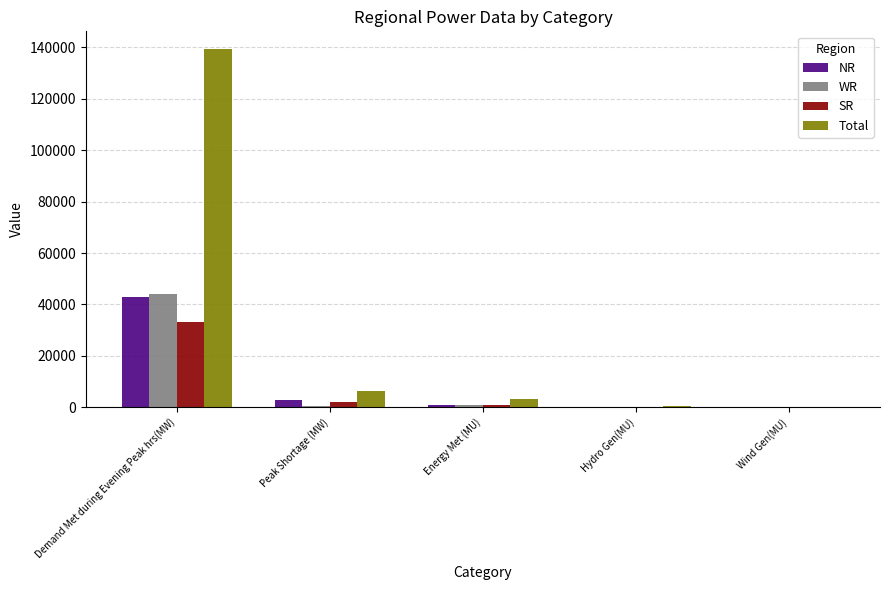

Is it true that Total equals 139327 at Demand Met during Evening Peak hrs(MW)?

True